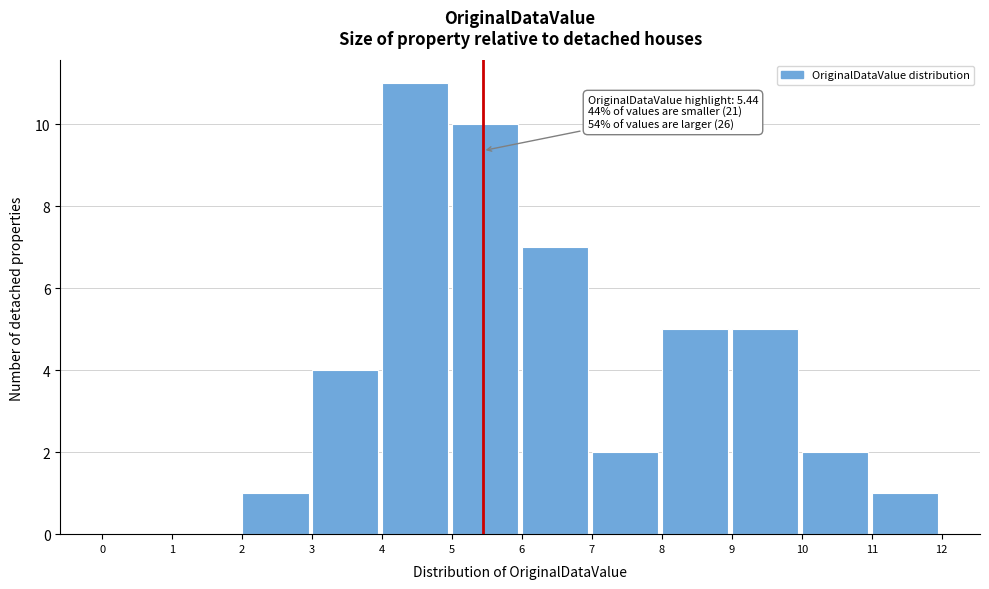

Over which range of the x-axis is the bar tallest?

4 to 5